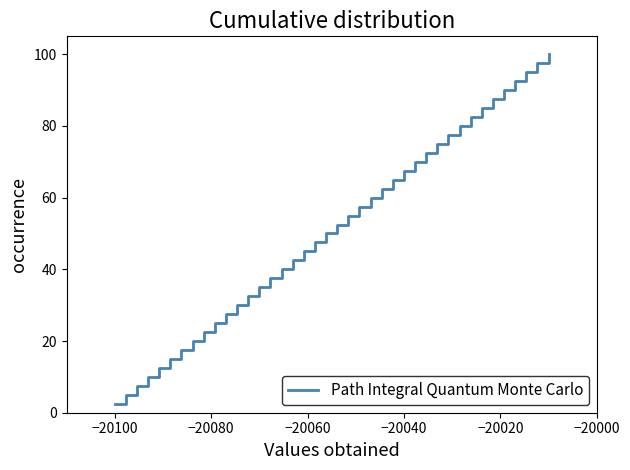

What is the average value?

51.2